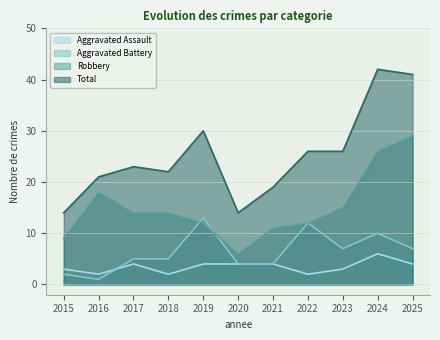

How many data points in Total are above 23?

5